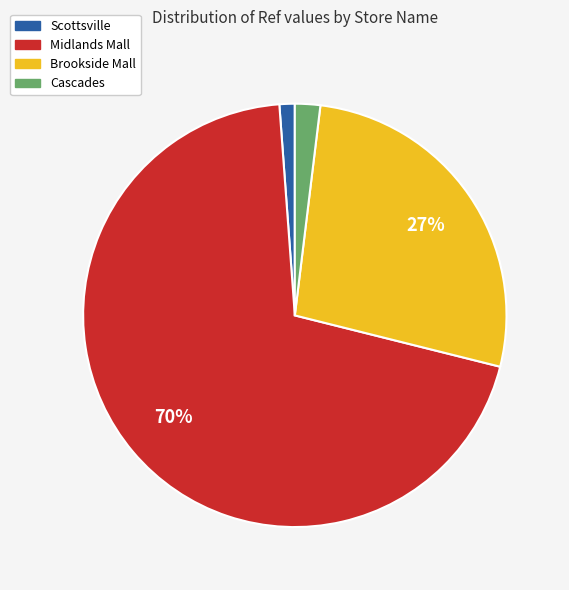

Does any single category account for the majority?

Yes